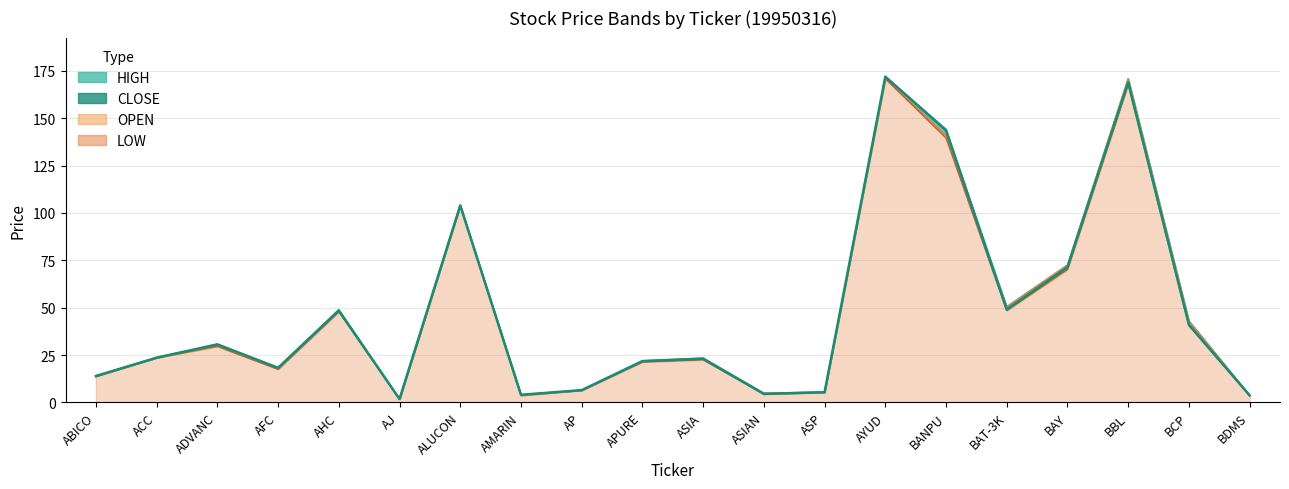

Reading right to left, list all the values displayed in this chart.

HIGH: 3.7	43.0	171.0	72.5	50.5	144.3	172.0	5.5	4.8	23.5	22.0	6.4	4.0	104.0	1.8	49.0	18.2	30.8	23.6	14.1
CLOSE: 3.7	41.0	169.0	71.4	49.0	143.6	172.0	5.3	4.5	23.0	21.8	6.4	4.0	104.0	1.8	48.5	18.2	30.6	23.6	13.8
OPEN: 3.7	43.0	171.0	72.5	50.5	141.0	171.0	5.4	4.8	23.2	21.6	6.4	3.7	104.0	1.8	48.0	17.8	29.8	23.6	14.1
LOW: 3.7	40.5	168.0	70.2	48.5	139.7	171.0	5.2	4.5	22.5	21.3	6.4	3.7	104.0	1.7	48.0	17.5	29.6	23.6	13.8